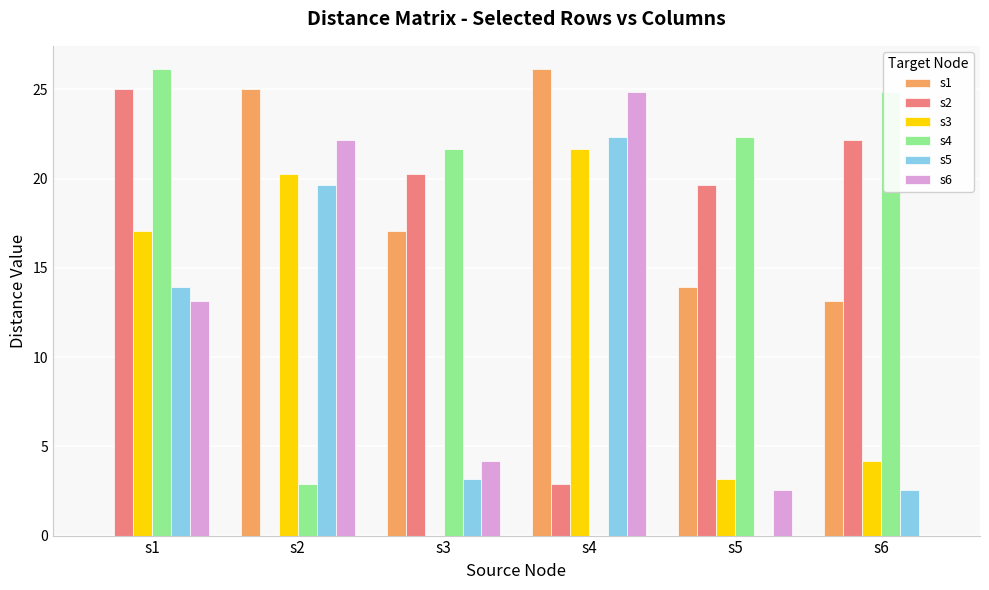

How many categories are shown in the chart?

6